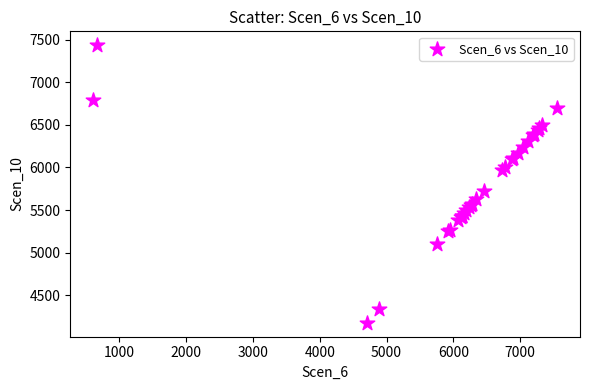

What Y value in the scatter plot is closest to 5805?

5724.3